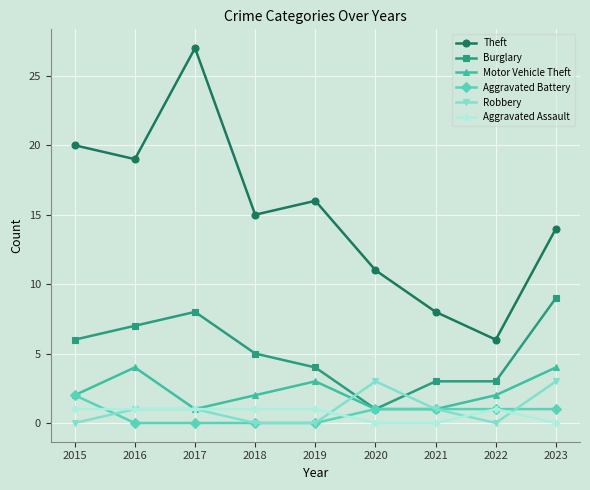

Which category has the lowest value in the Burglary series?

2020